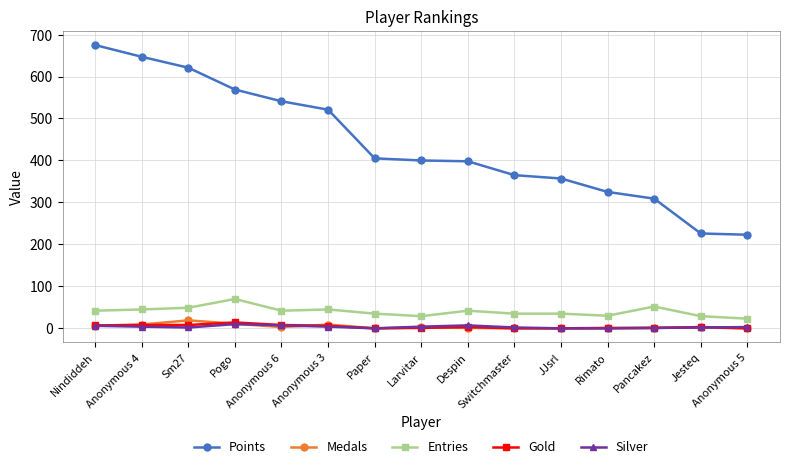

What is the value of the Points point at the 11th from the left?

357